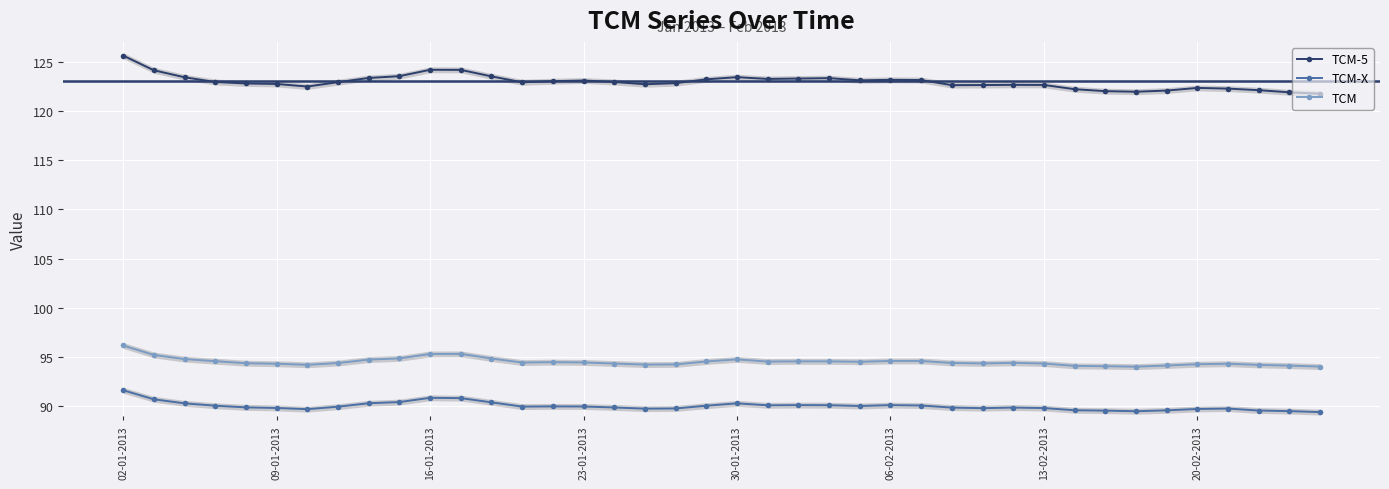

What is the average value of the TCM-5 series?

122.9